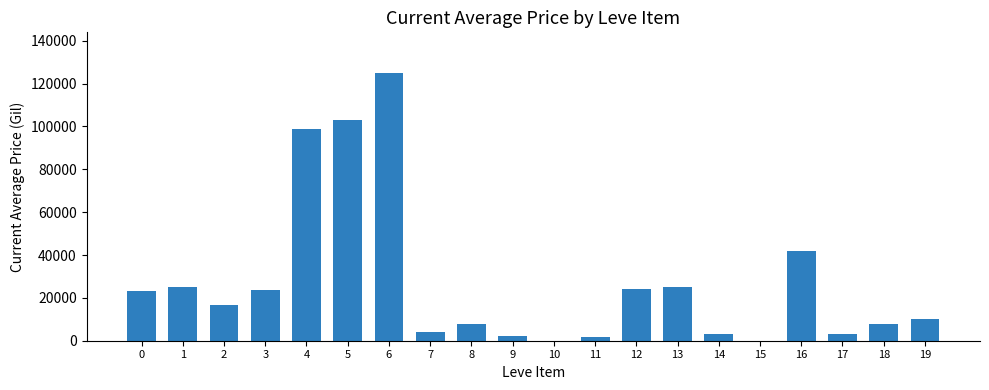

How many categories are shown in the chart?

20